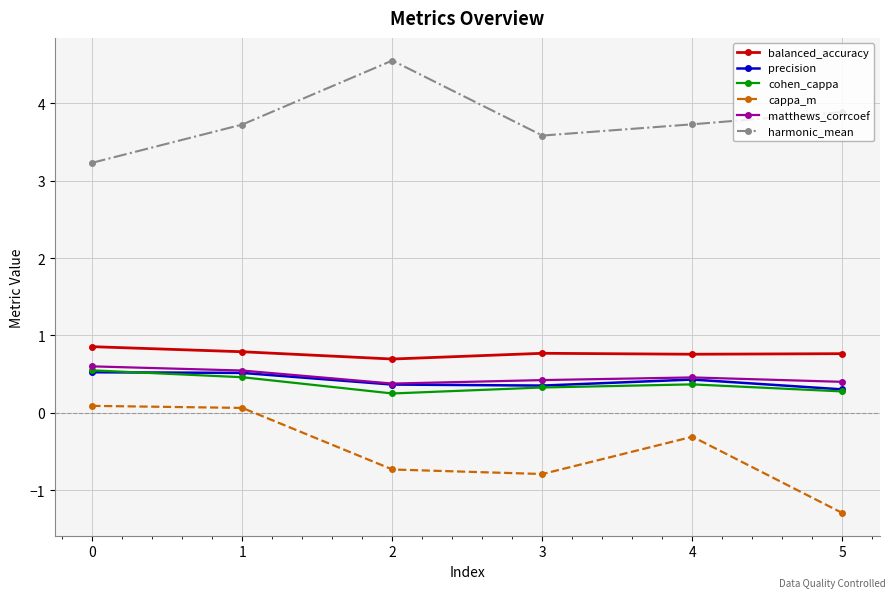

True or false: balanced_accuracy and precision intersect in this chart.

False